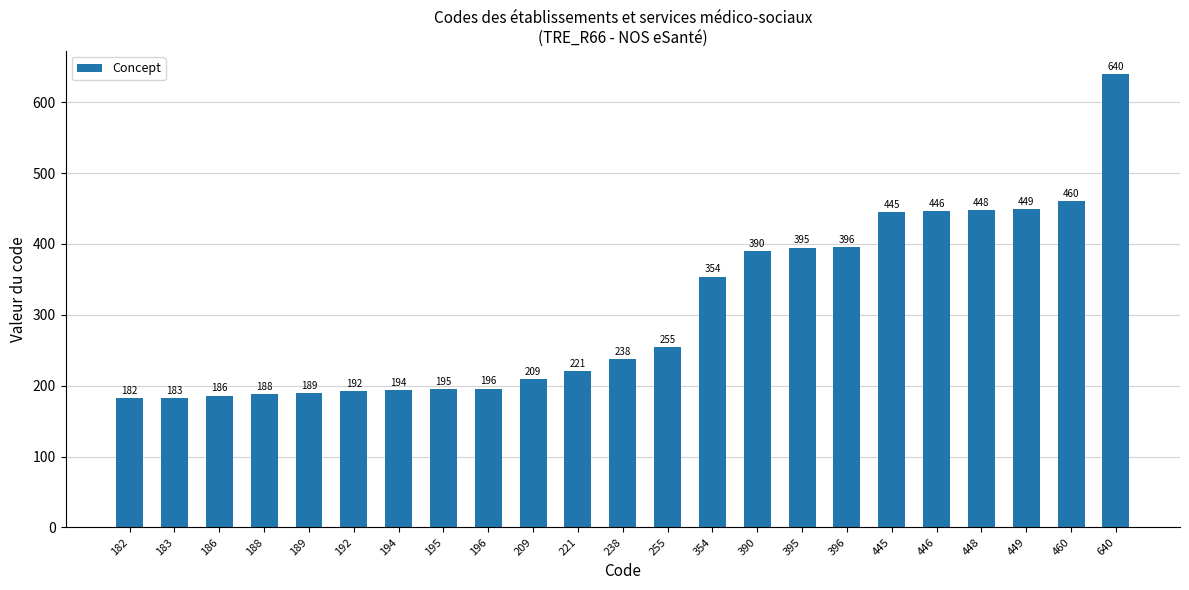

Rank the categories by value from lowest to highest.

182, 183, 186, 188, 189, 192, 194, 195, 196, 209, 221, 238, 255, 354, 390, 395, 396, 445, 446, 448, 449, 460, 640